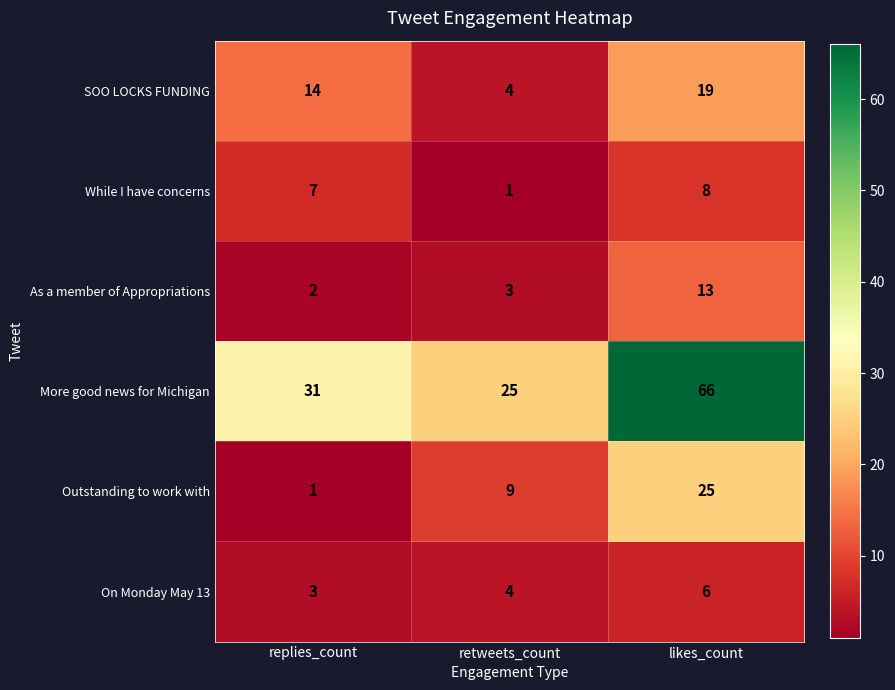

Reading left to right, list all the values displayed in this chart.

SOO LOCKS FUNDING: replies_count=14	retweets_count=4	likes_count=19
While I have concerns: replies_count=7	retweets_count=1	likes_count=8
As a member of Appropriations: replies_count=2	retweets_count=3	likes_count=13
More good news for Michigan: replies_count=31	retweets_count=25	likes_count=66
Outstanding to work with: replies_count=1	retweets_count=9	likes_count=25
On Monday May 13: replies_count=3	retweets_count=4	likes_count=6